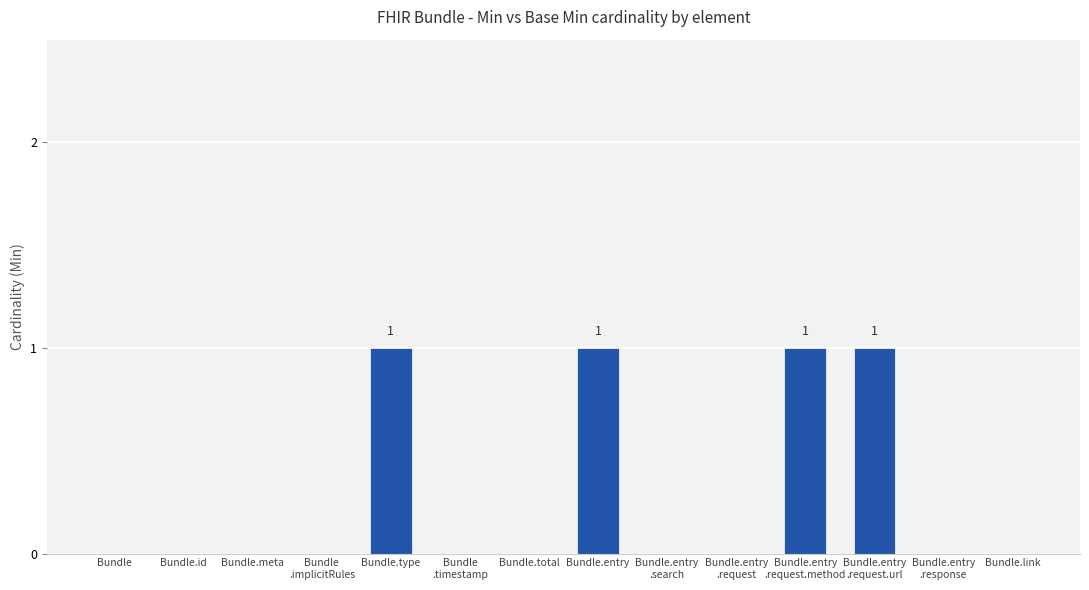

Count the values in the range 0 to 1.

14